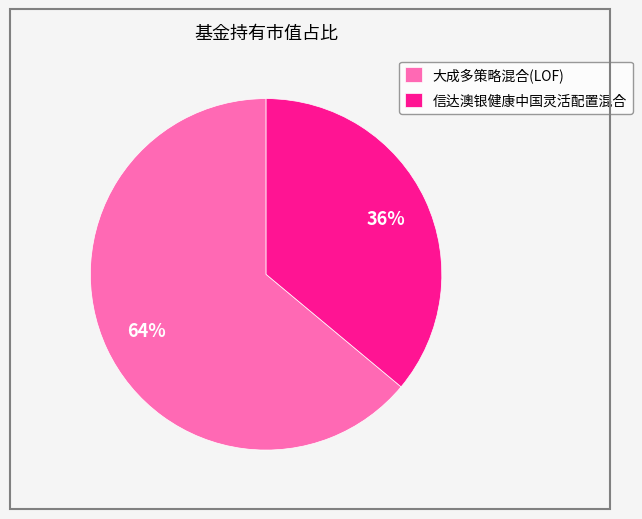

The 大成多策略混合(LOF) slice represents 64% of the pie. True or false?

True